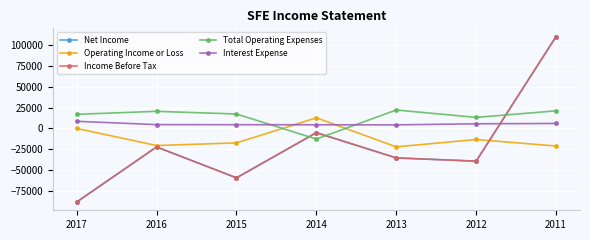

At which label does Interest Expense reach its peak?

2017